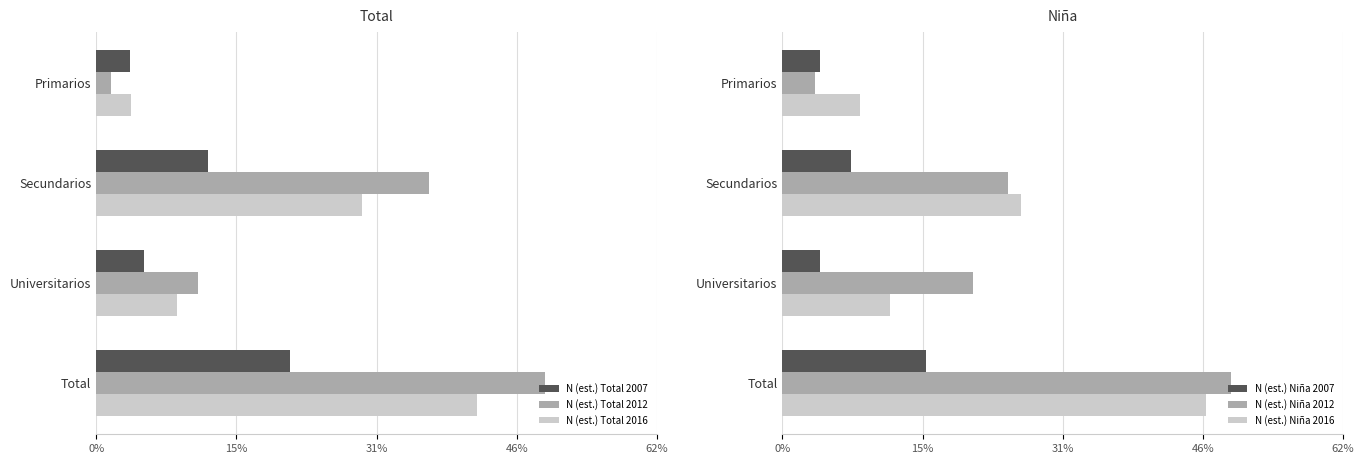

How many data points in N (est.) Niña 2012 are above 4032?

1